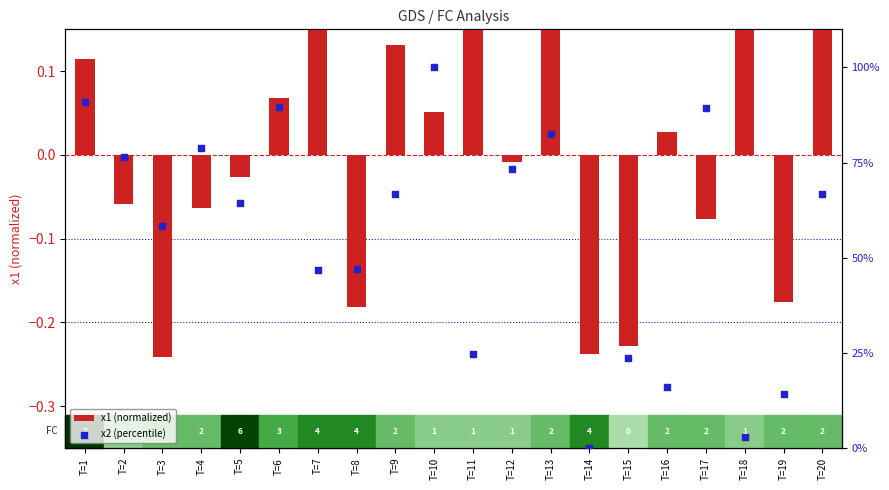

At how many categories does at least one series exceed 40?

14